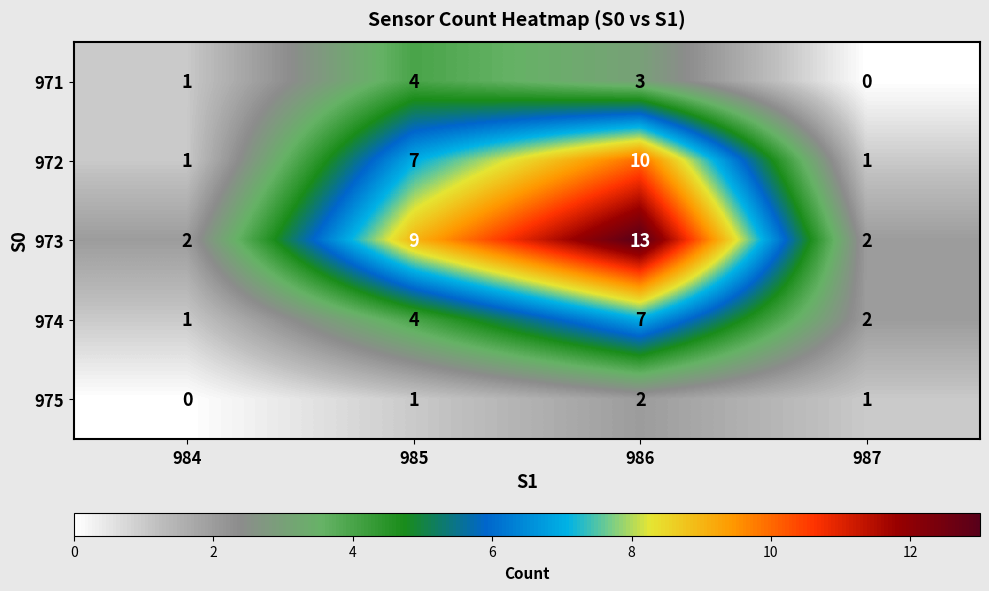

How many values in the 973 series are below 9?

2